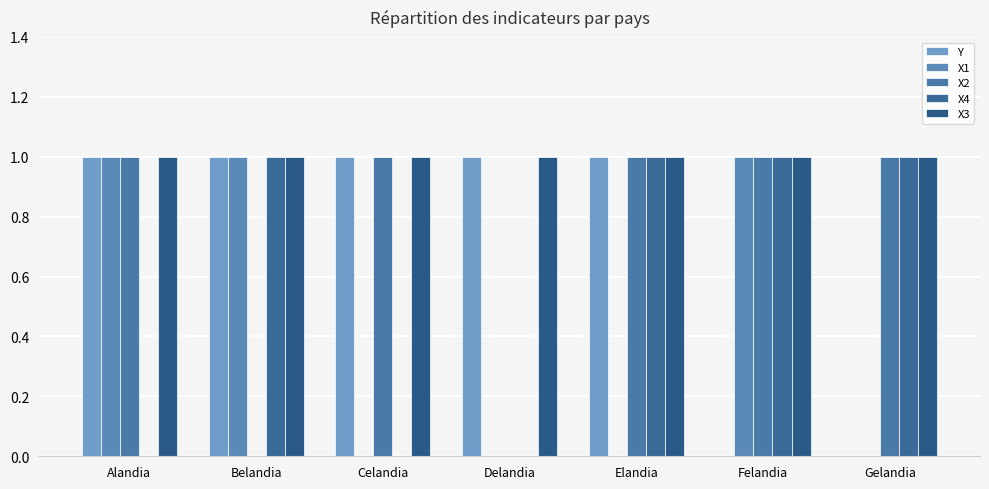

True or false: X2 has a value of 2 at Elandia.

False